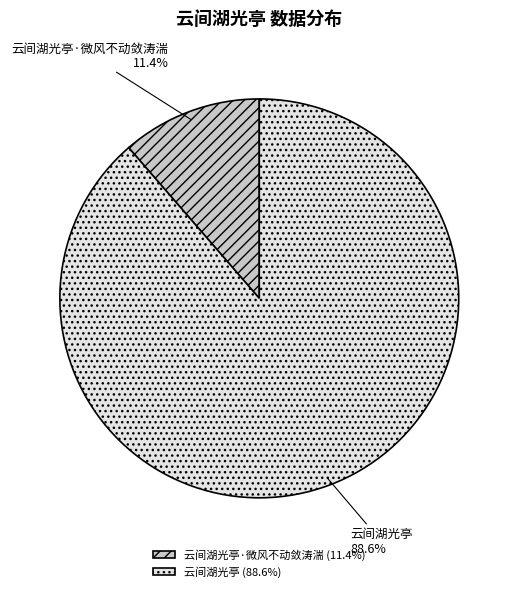

How many slices are in this pie chart?

2